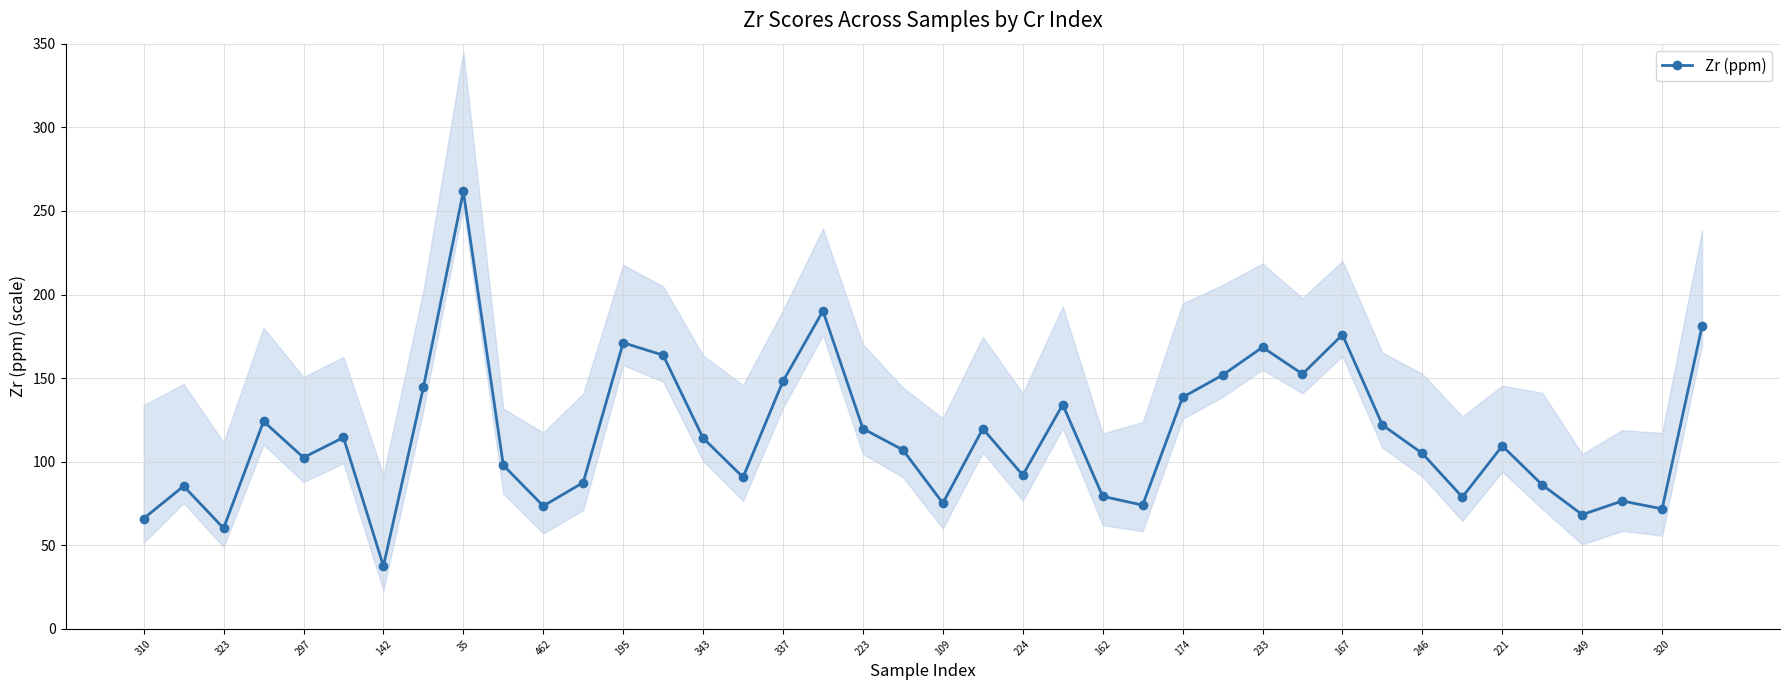

True or false: Zr (ppm) has more than 2 interior local peaks.

True